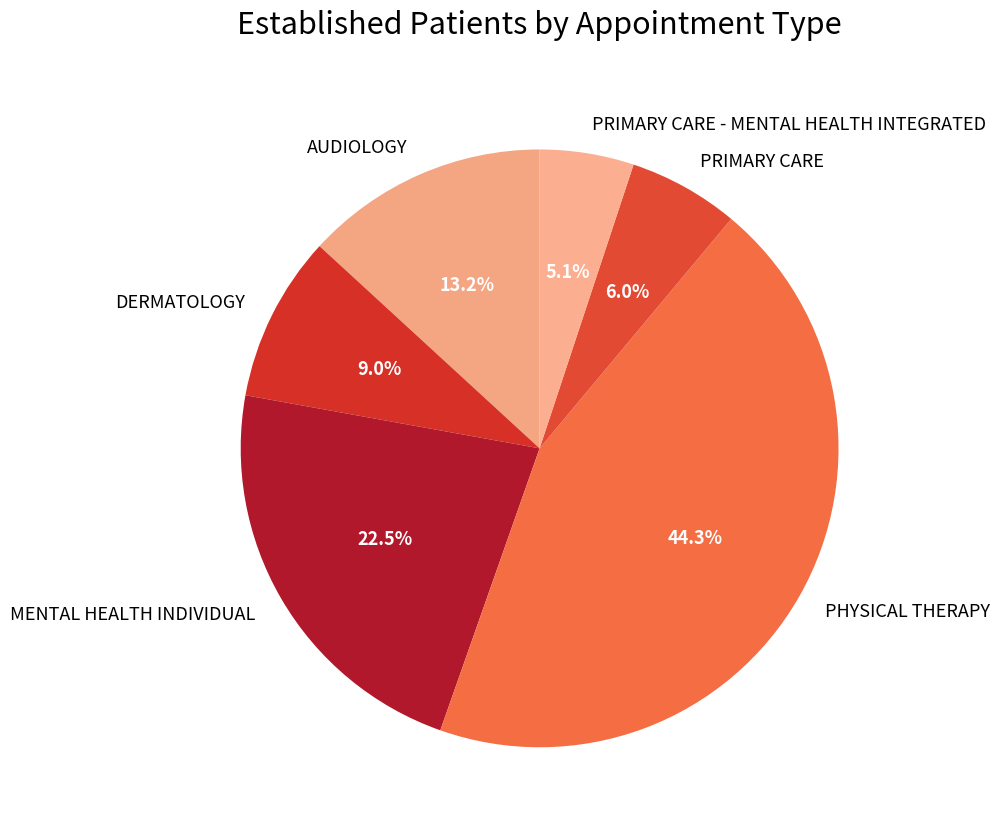

Does any single category account for the majority?

No